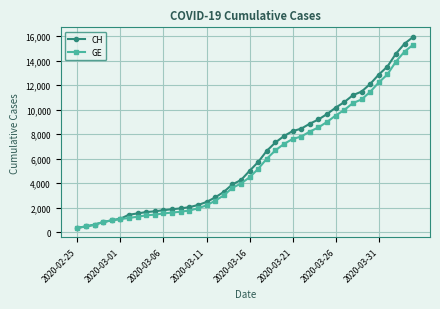

What are all the series names shown in the legend?

CH, GE